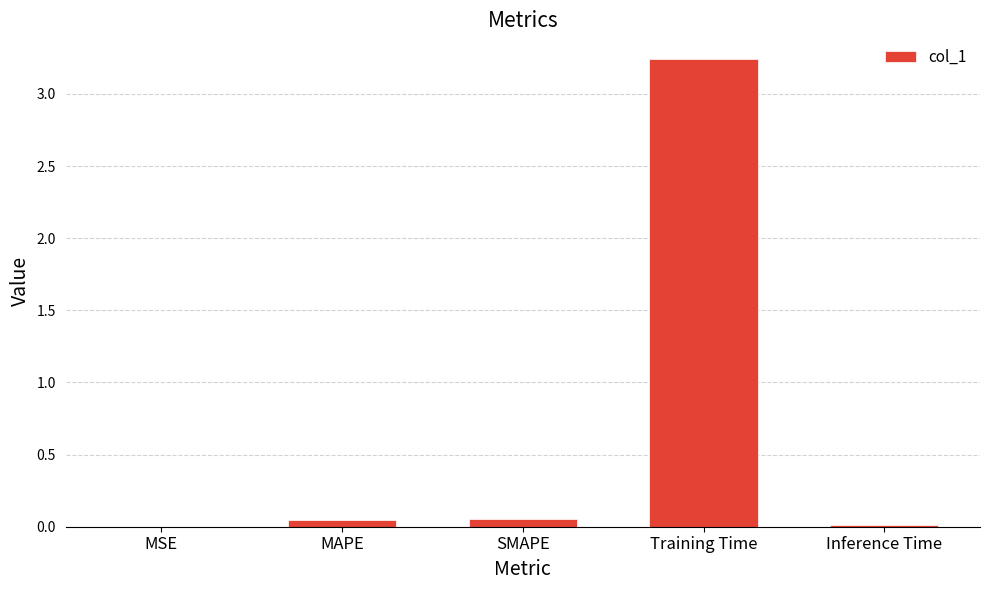

At which category does the chart reach its peak across all series?

Training Time